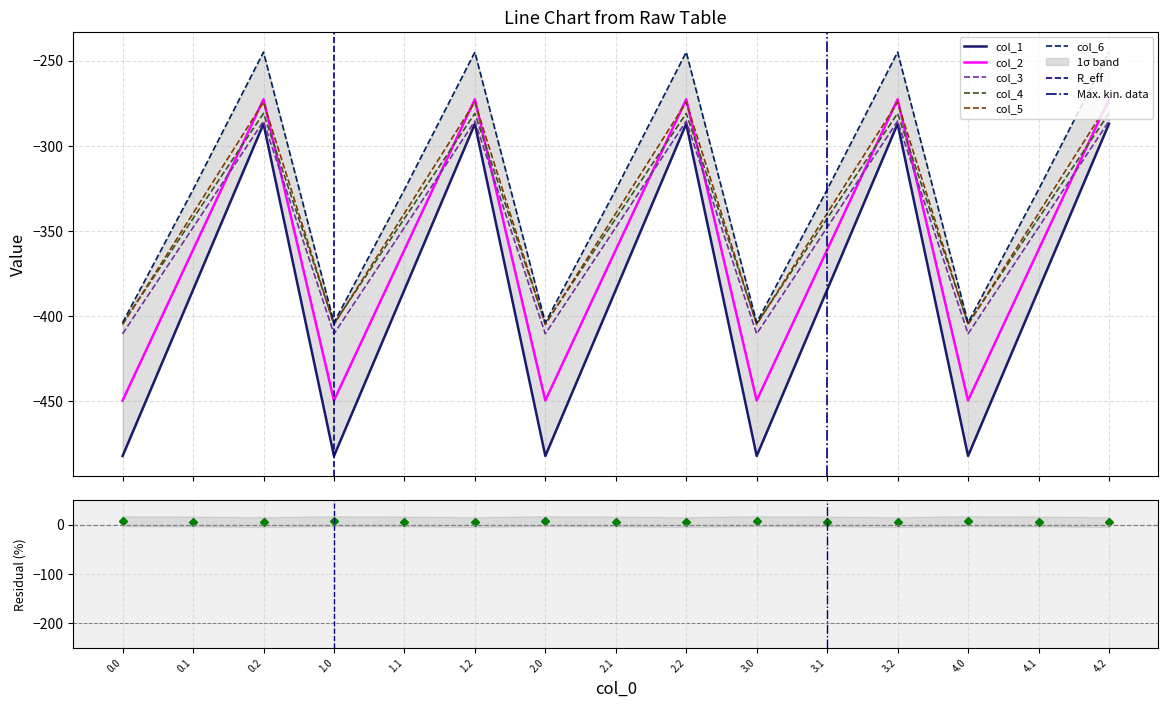

Between 2.0 and 4.2, which series saw the biggest shift?

col_2